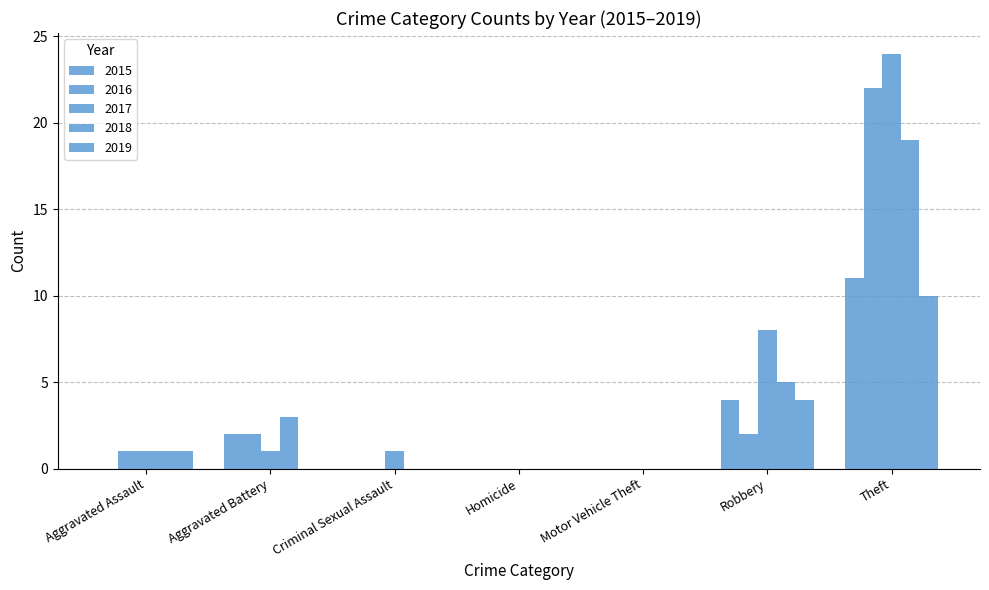

Where is 2017 nearest to the value 12?

Robbery